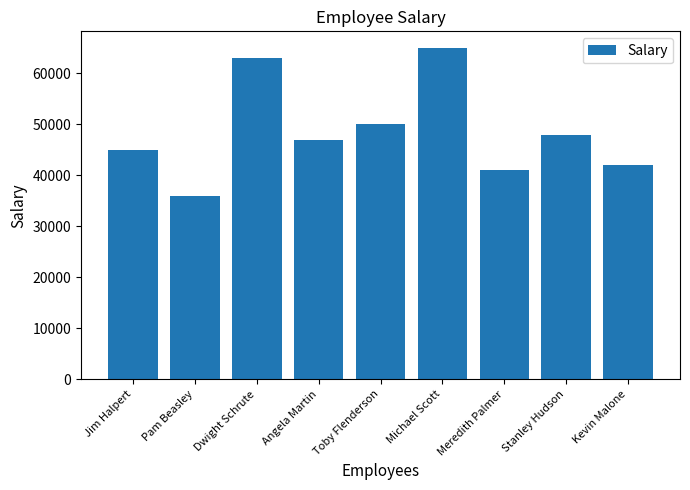

What is the difference between the values at Meredith Palmer and Kevin Malone?

1000